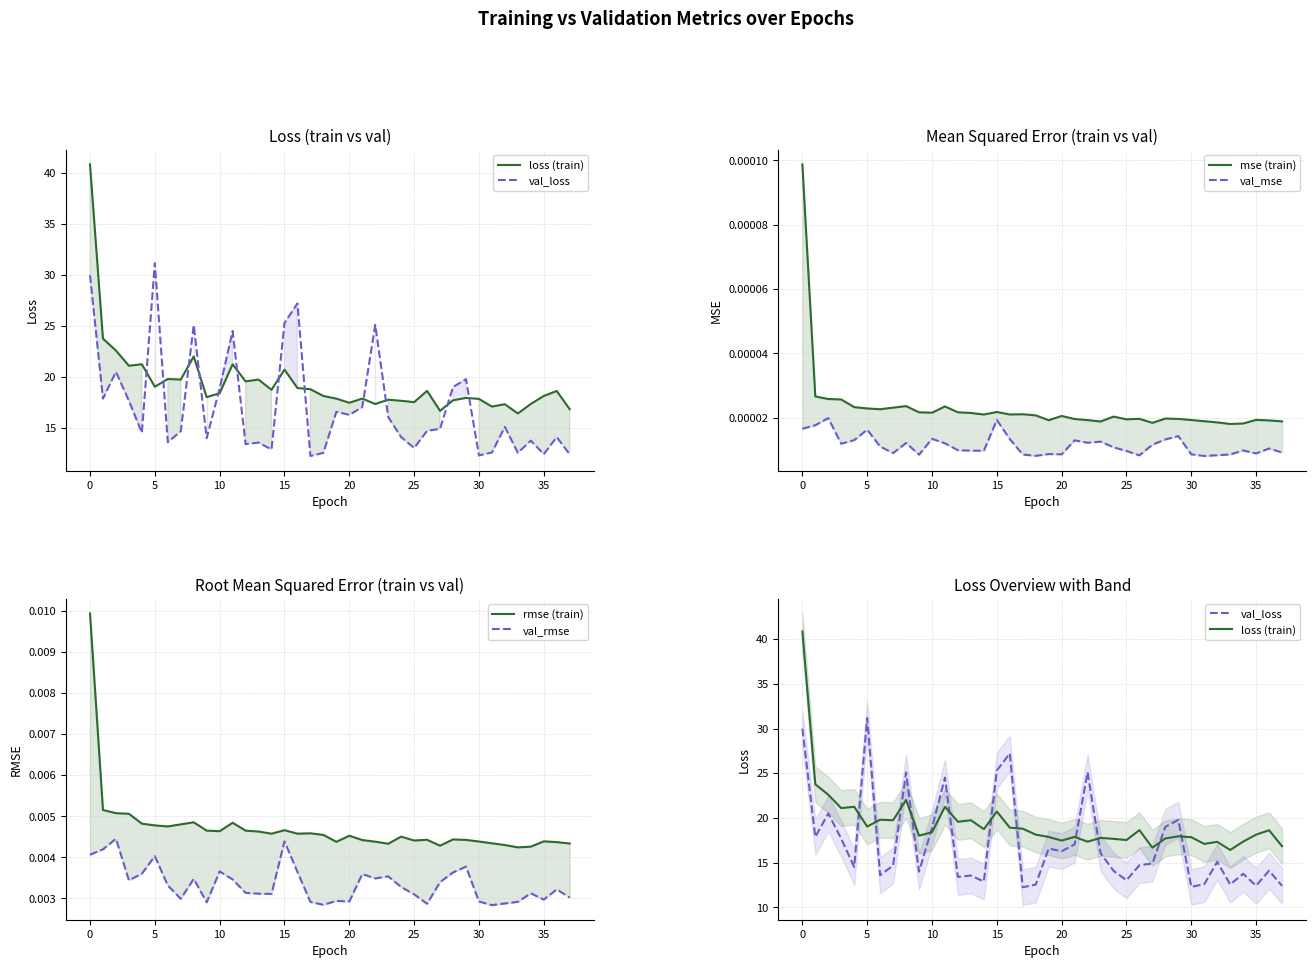

In rmse (train), how many points are higher than both neighbors (excluding endpoints)?

9